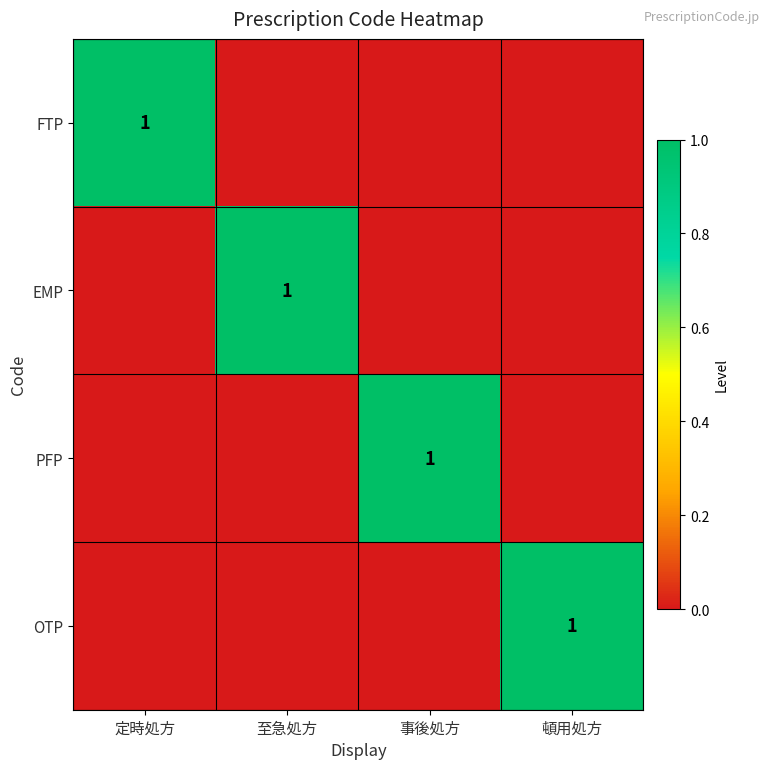

What is the maximum value shown in the chart?

1